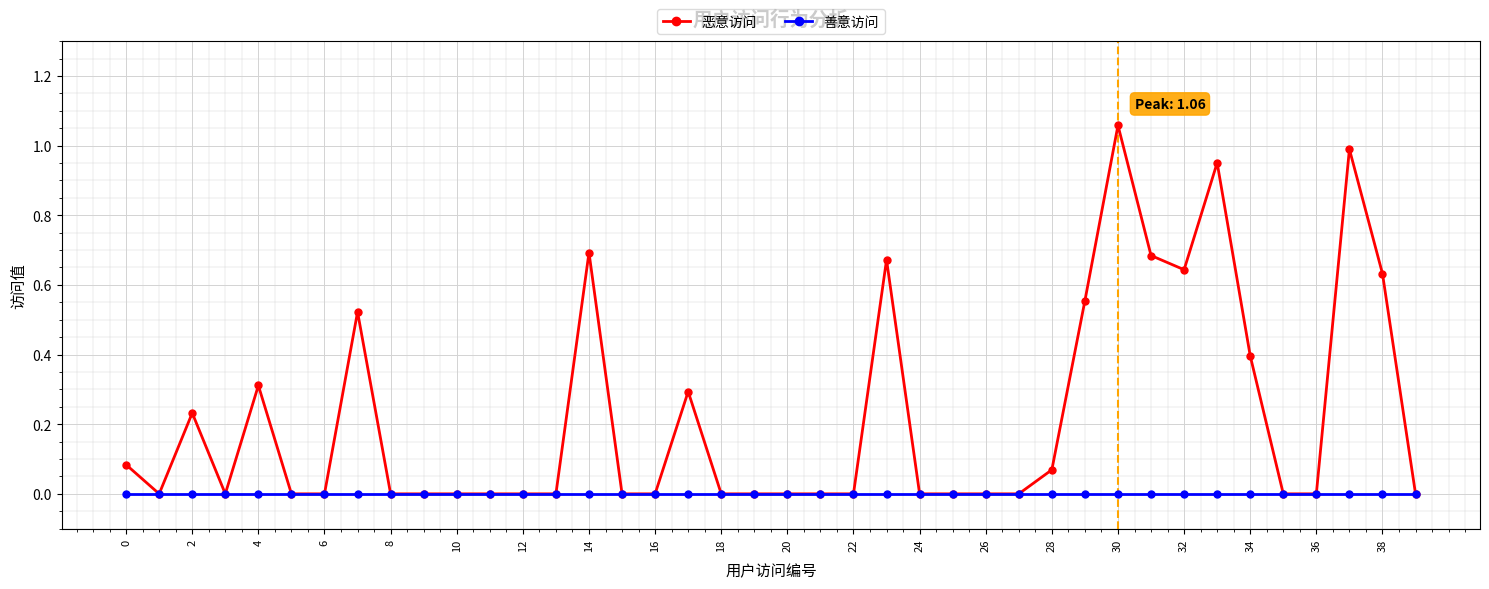

Which series has the widest spread of values?

恶意访问